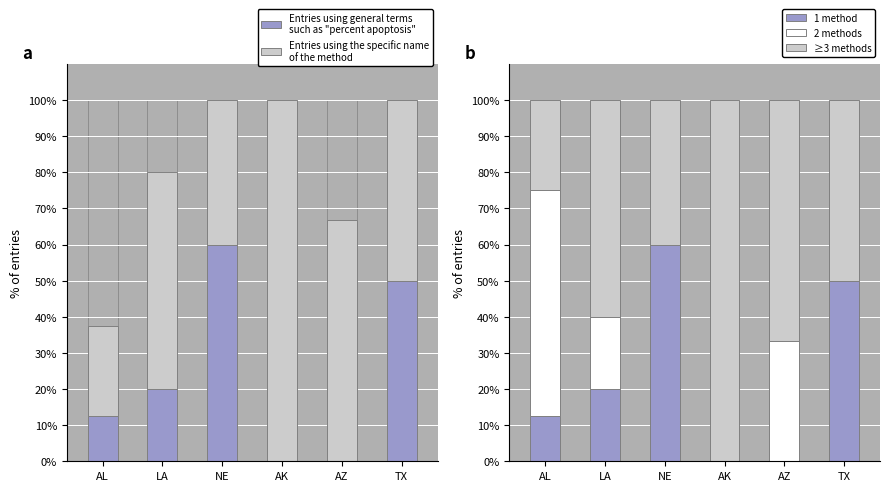

Reading right to left, what are all the values shown in this chart?

Entries using general terms
such as "percent apoptosis": 50.0	0.0	0.0	60.0	20.0	12.5
Entries using the specific name
of the method: 50.0	66.7	100.0	40.0	60.0	25.0
1 method: 50.0	0.0	0.0	60.0	20.0	12.5
2 methods: 0.0	33.3	0.0	0.0	20.0	62.5
≥3 methods: 50.0	66.7	100.0	40.0	60.0	25.0